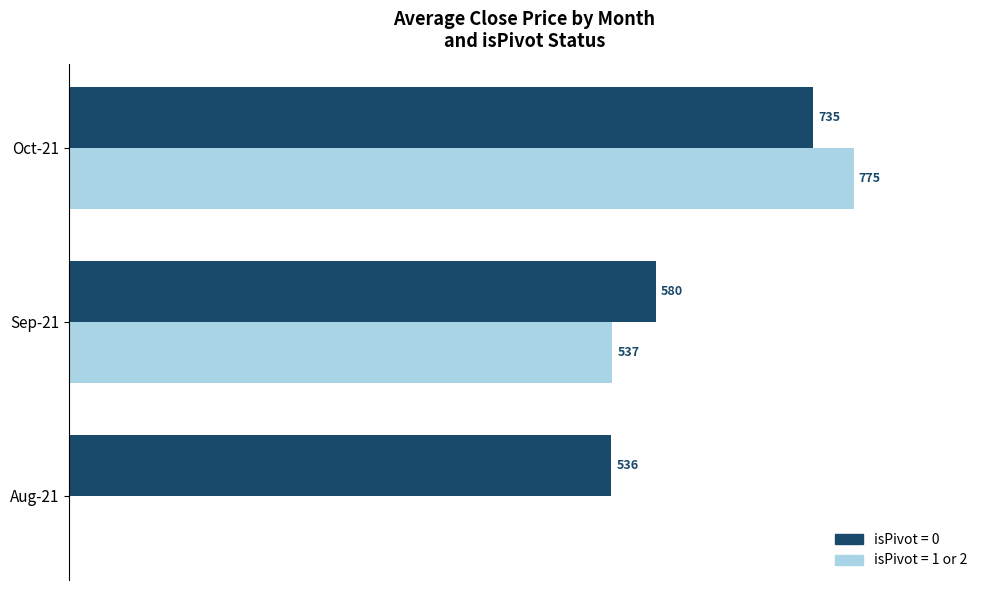

Which series changed the most between Aug-21 and Sep-21?

isPivot = 1 or 2